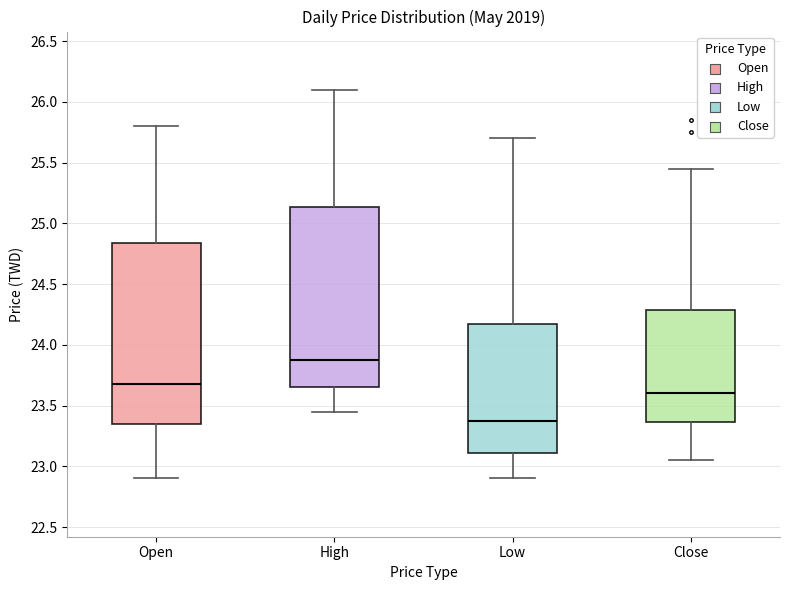

Reading left to right, read every box against the y-axis: the position of its median line, the range the box covers, and the ends of its whiskers. The values are not printed on the chart, so give them approximately, as read against the axis.

Open: median 23.70, box 23.35 to 24.85, whiskers 22.90 to 25.80
High: median 23.90, box 23.65 to 25.15, whiskers 23.45 to 26.10
Low: median 23.40, box 23.10 to 24.20, whiskers 22.90 to 25.70
Close: median 23.60, box 23.35 to 24.30, whiskers 23.05 to 25.45